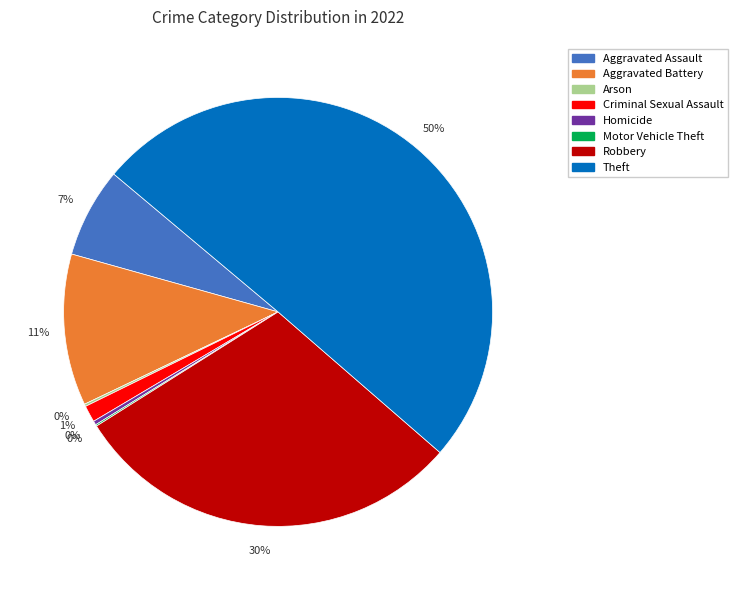

Which category accounts for the majority?

Theft